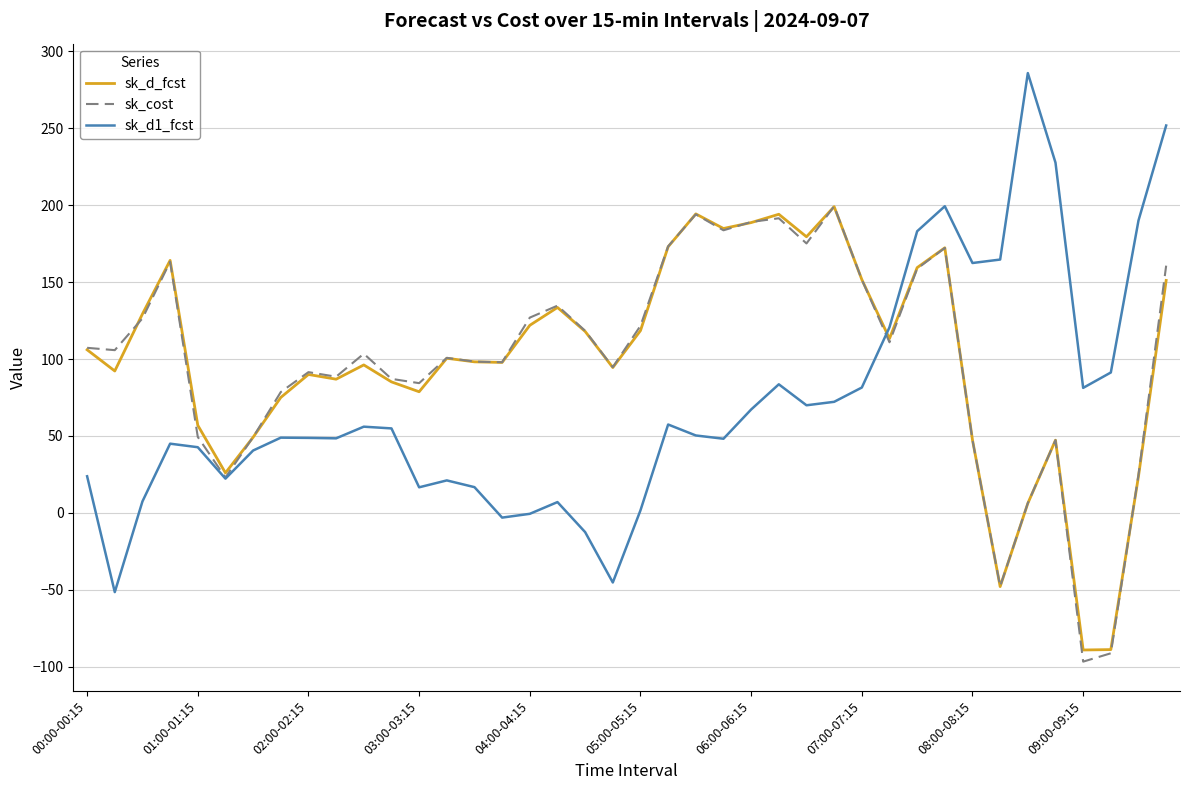

What is the difference between the second highest and minimum values in the sk_d_fcst series?

283.3